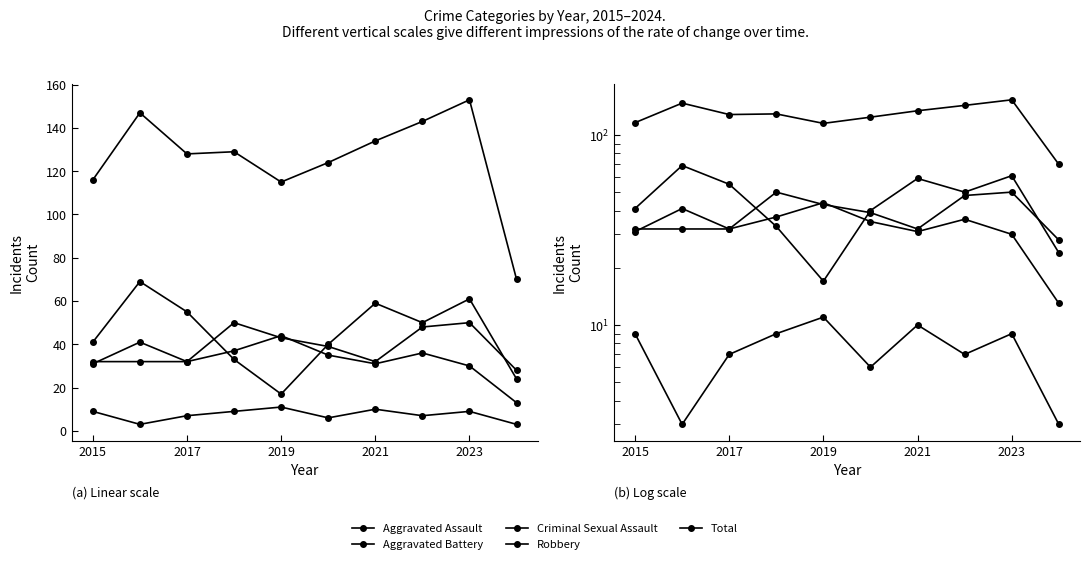

At 5, list the series in order from largest to smallest.

Total, Robbery, Aggravated Assault, Aggravated Battery, Criminal Sexual Assault